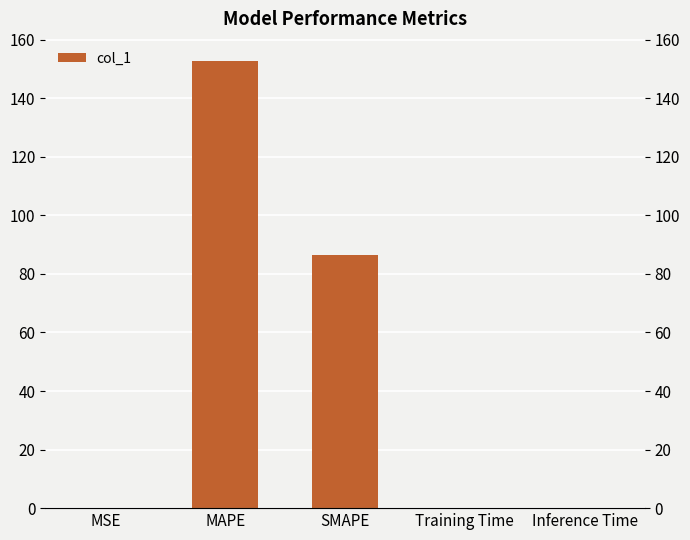

How many data points does each series have?

5